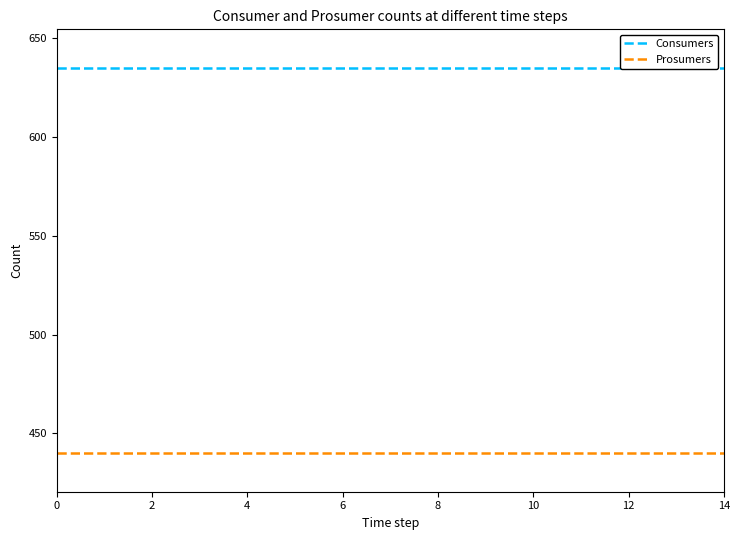

What is the lowest value of the Prosumers series?

440